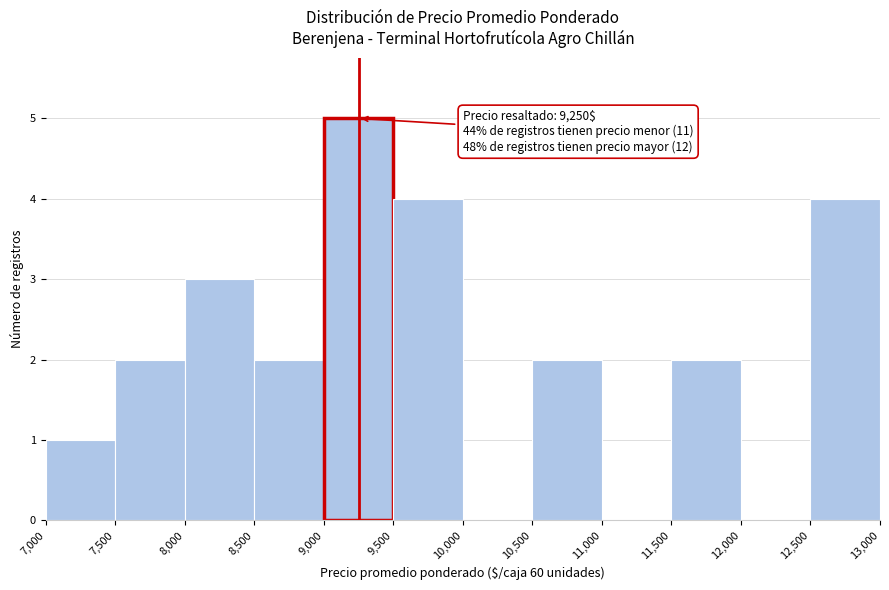

Over which range of the x-axis is the bar tallest?

9,000 to 9,500